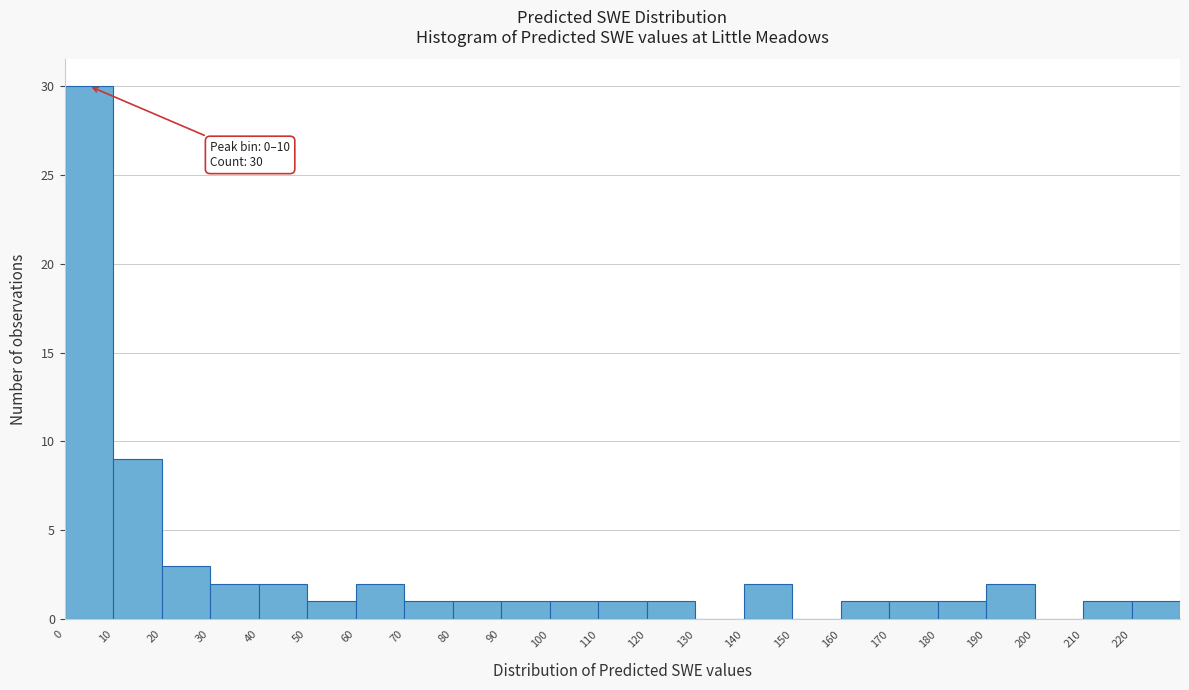

Which range on the x-axis has the tallest bar?

0 to 10